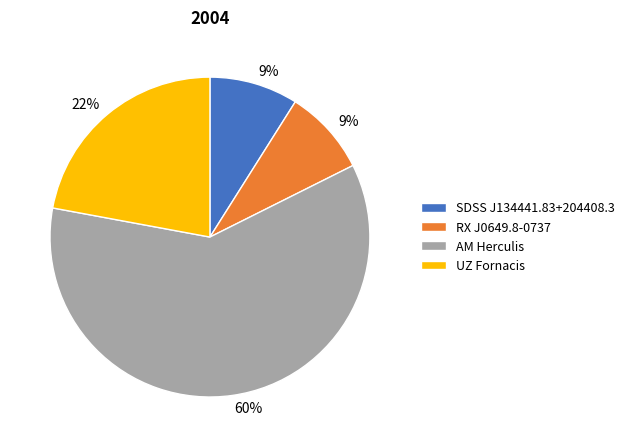

How many slices are in this pie chart?

4